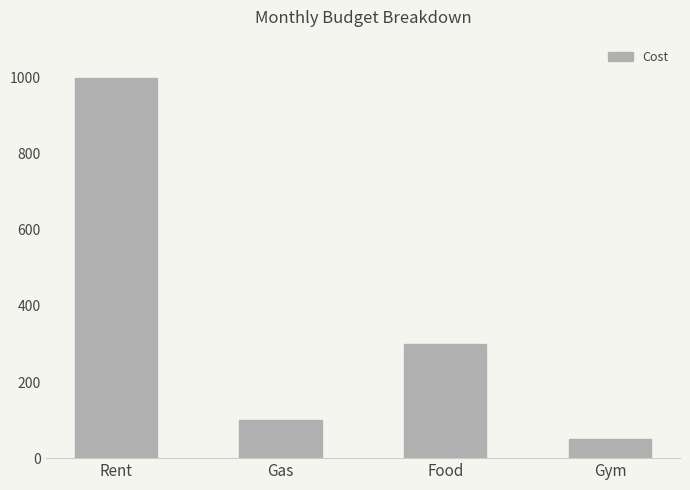

How many categories are shown in the chart?

4